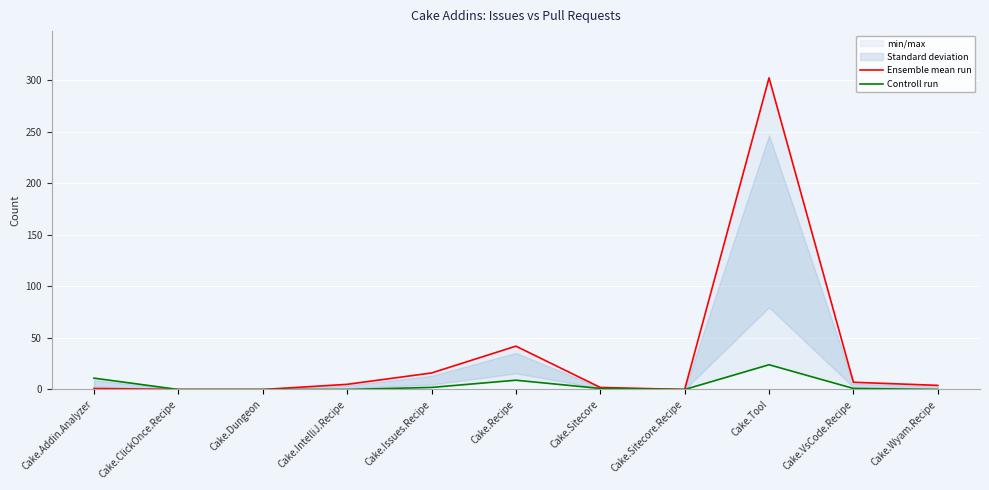

Is it true that Ensemble mean run equals 5 at Cake.IntelliJ.Recipe?

True